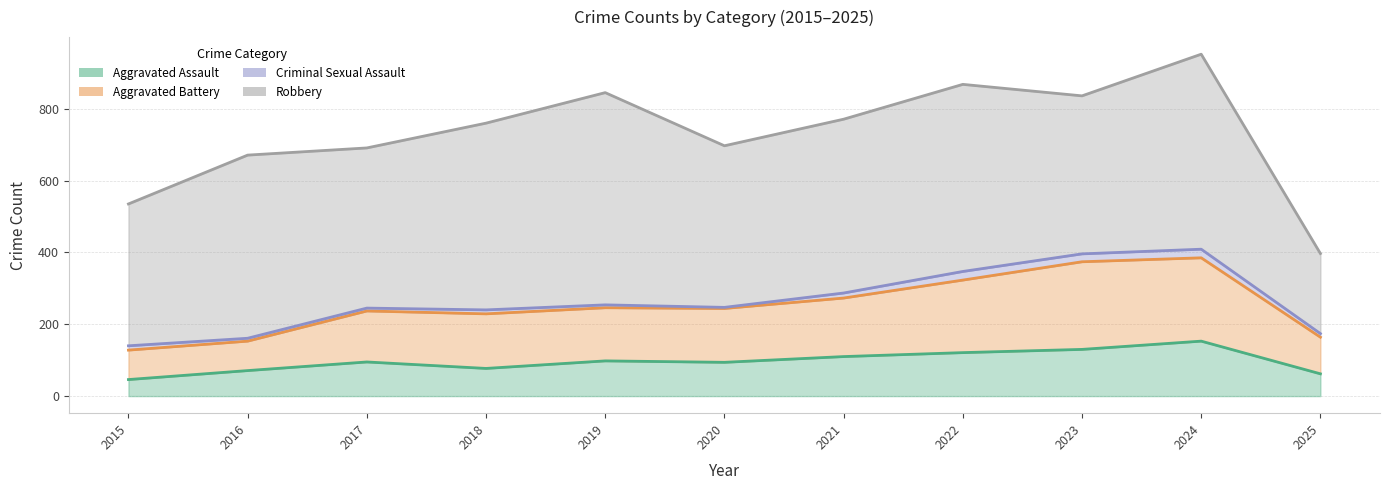

In Robbery, how many points are higher than both neighbors (excluding endpoints)?

3